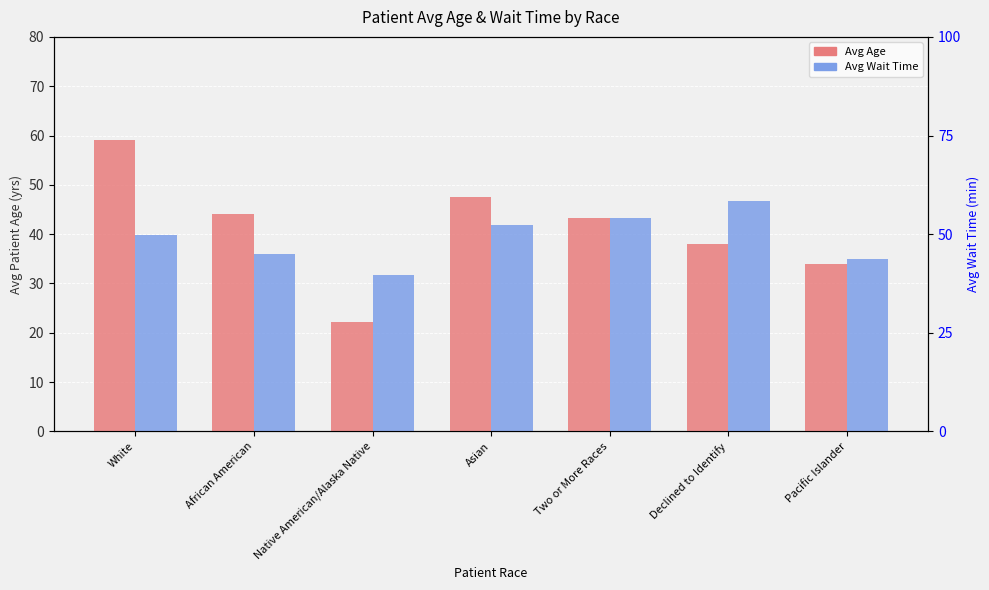

Which category has the highest value across all series?

White